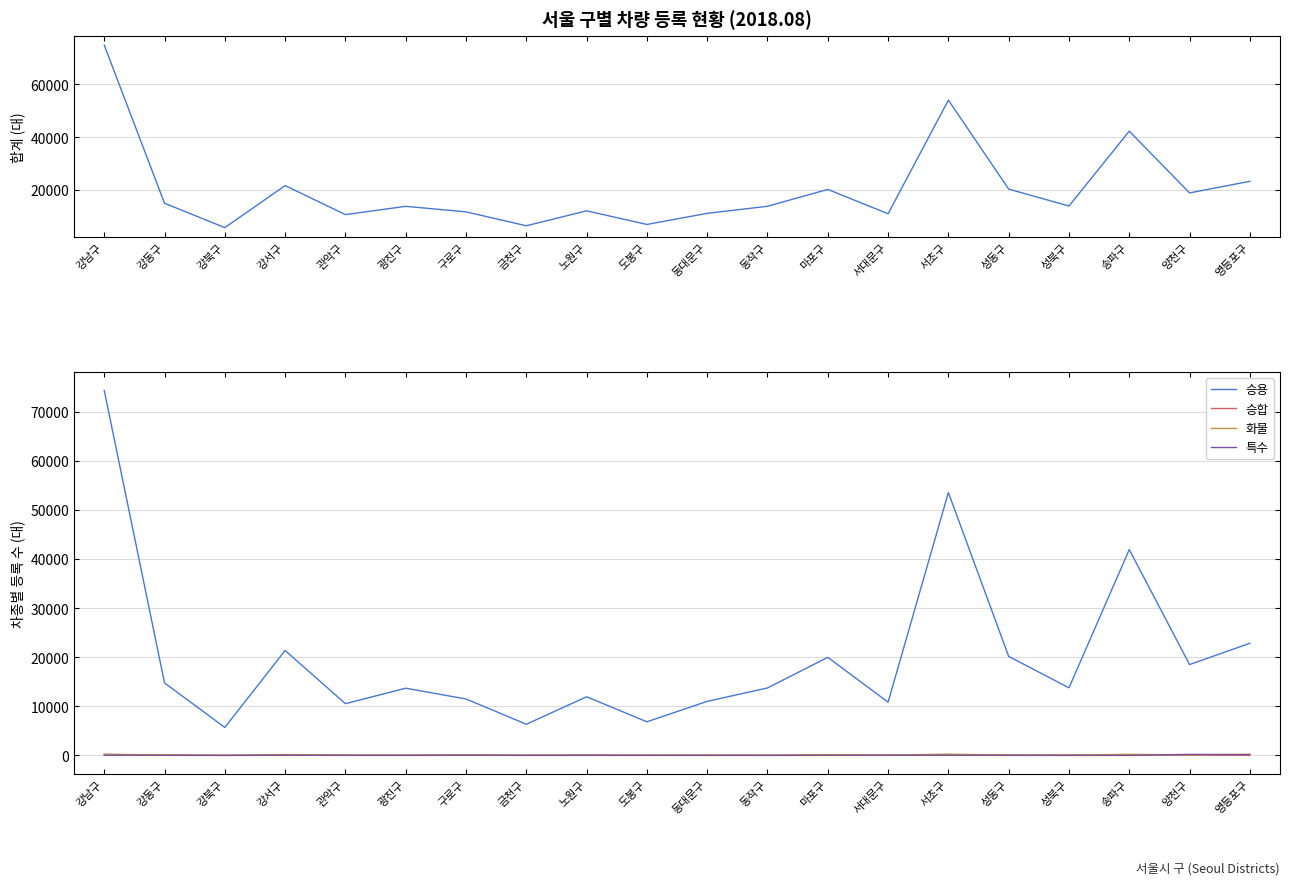

At which category does 합계 reach its first local peak?

강서구